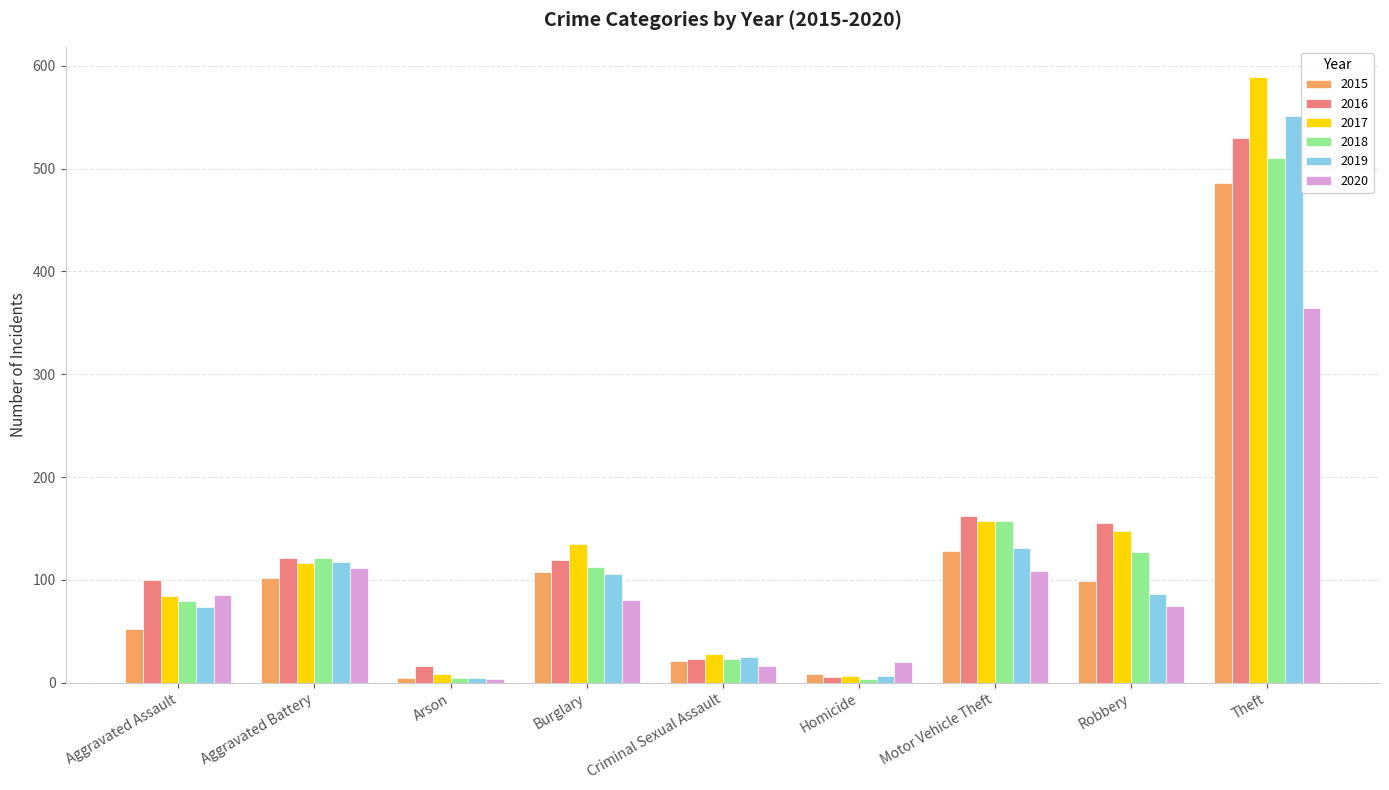

Which series has the largest range (max minus min)?

2017